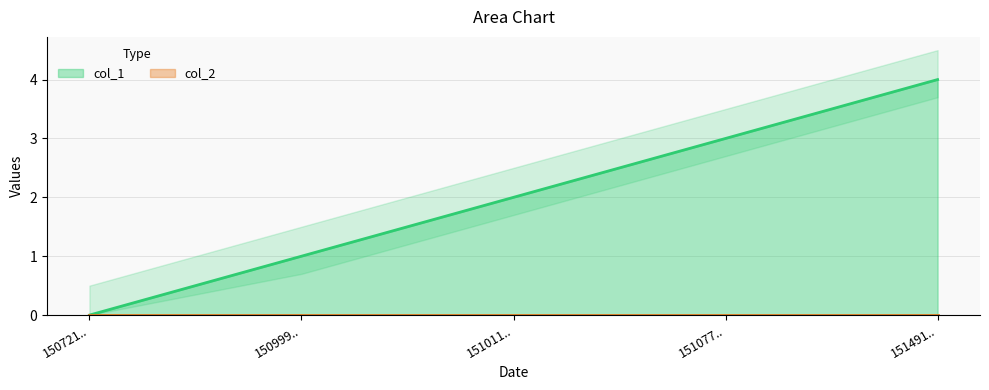

True or false: col_1 has a value of 2 at 150999...

False